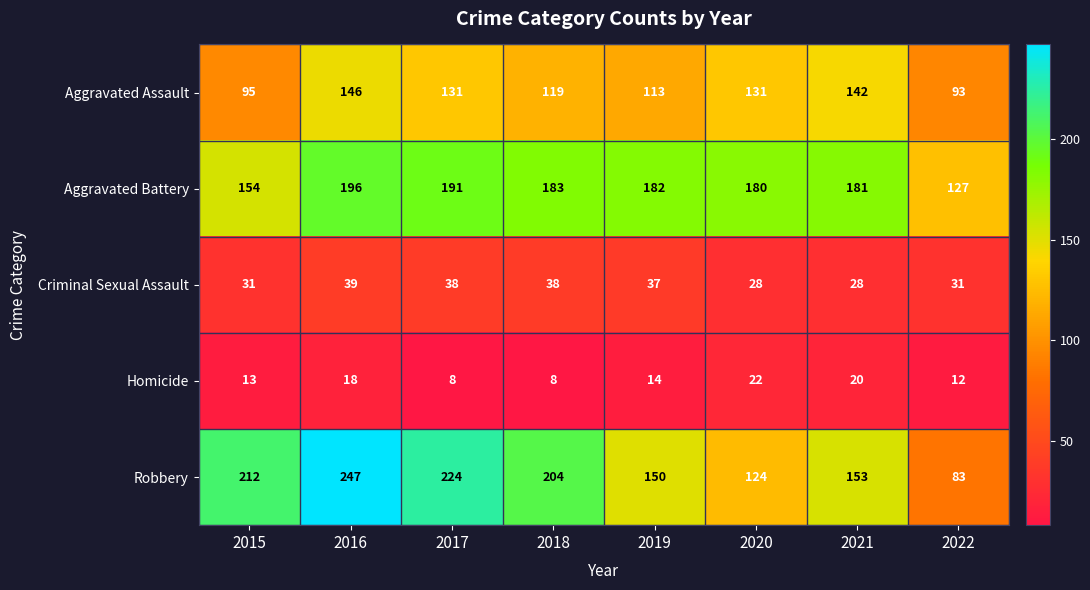

Is it true that Homicide equals 11 at 2017?

False